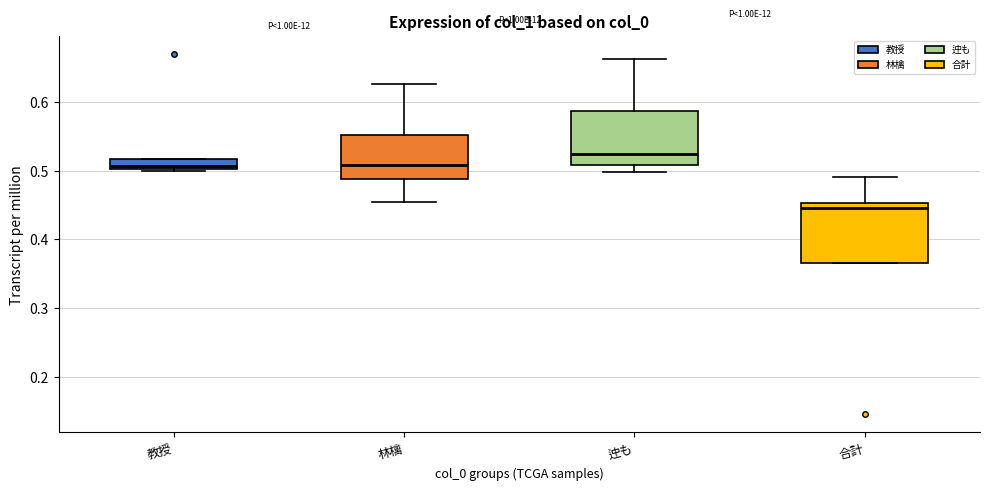

Which box's median line is the highest?

迚も